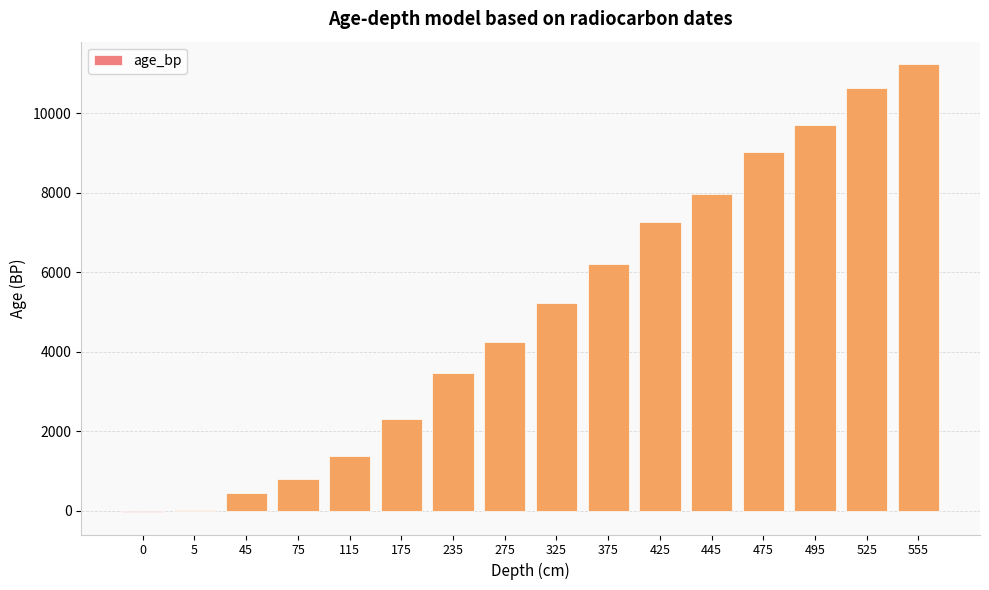

Is it true that the value at 115 is 1901?

False